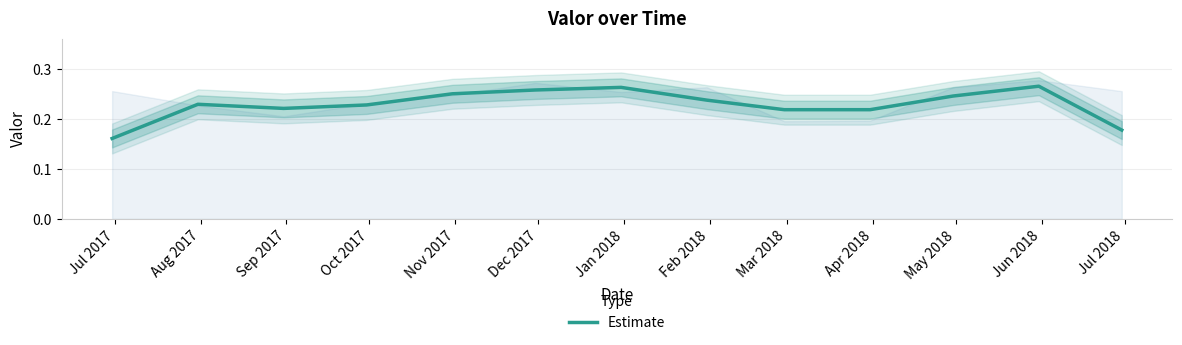

List the labels in order of value, smallest first.

Jul 2017, Jul 2018, Apr 2018, Mar 2018, Sep 2017, Oct 2017, Aug 2017, Feb 2018, May 2018, Nov 2017, Dec 2017, Jan 2018, Jun 2018